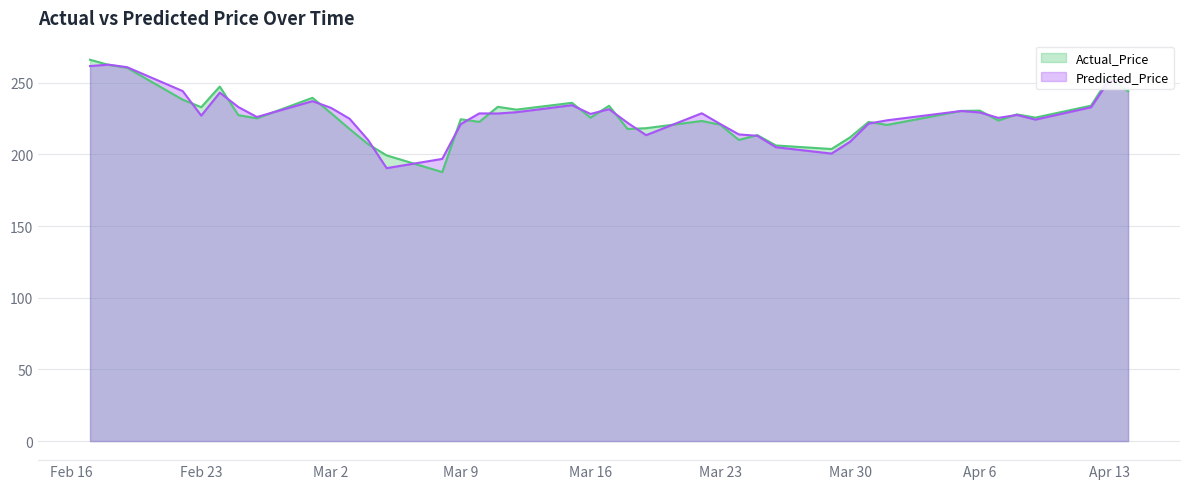

What is the lowest value of the Predicted_Price series?

190.4